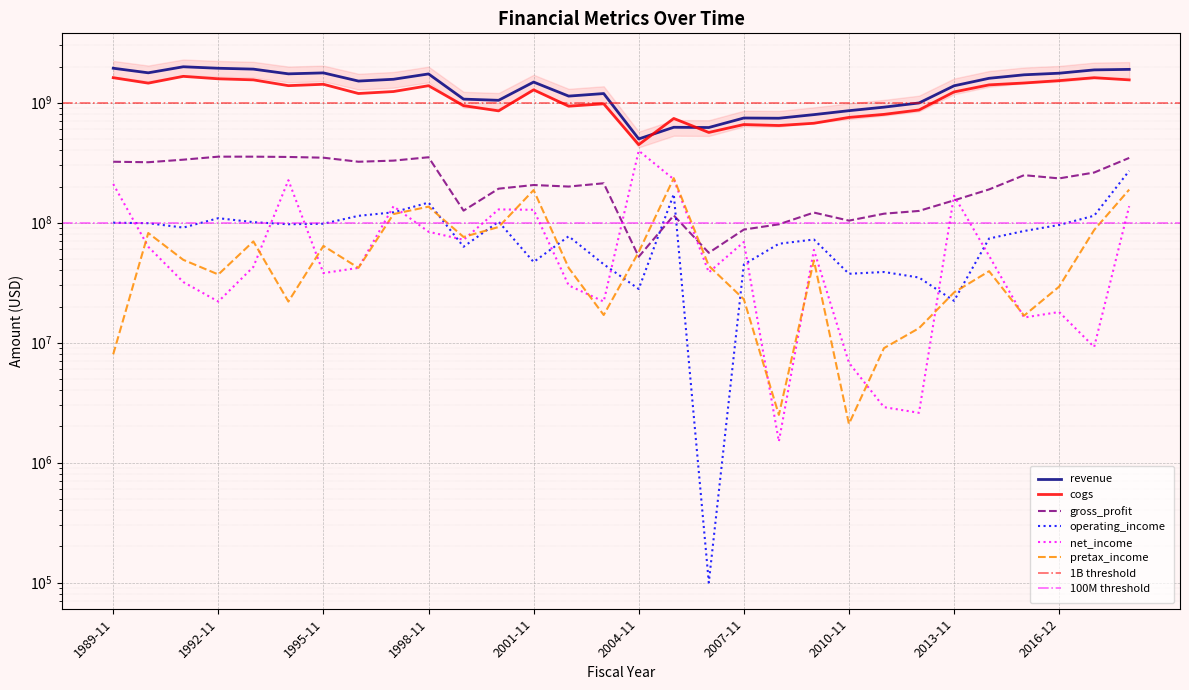

What is the label of the 17th point from the left?

2005-11